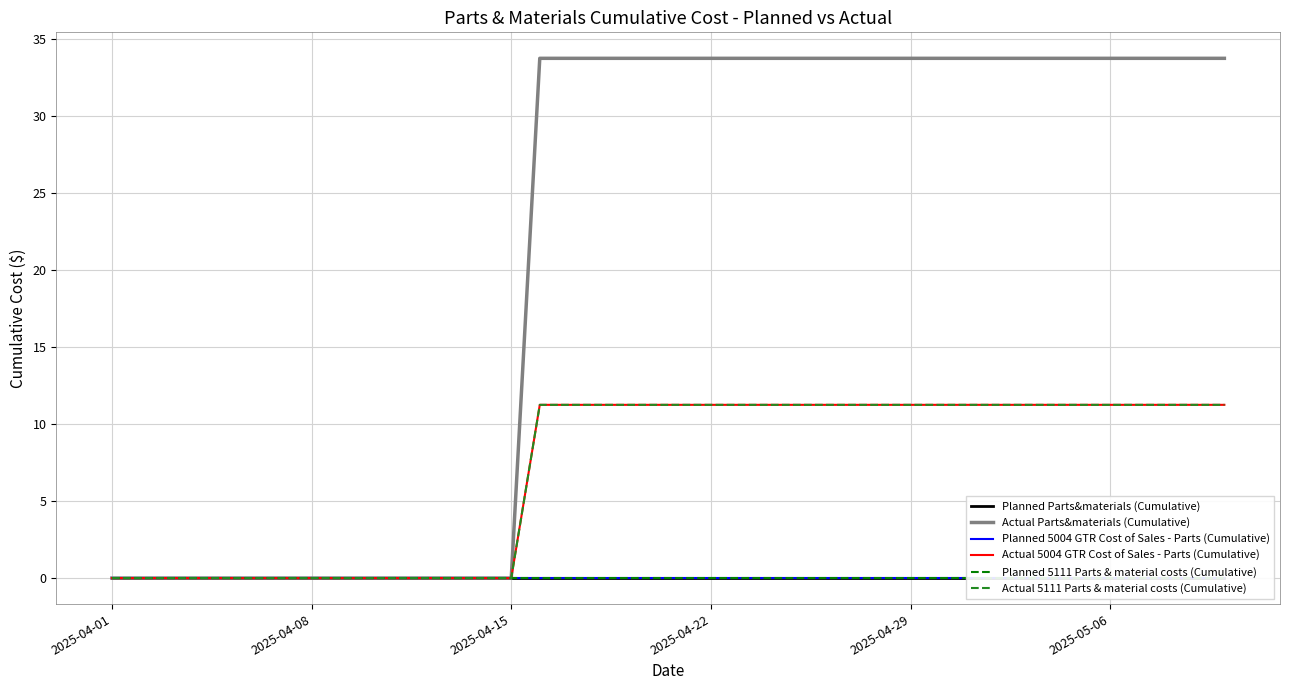

What is the sum of all Actual 5111 Parts & material costs (Cumulative) values?

281.0